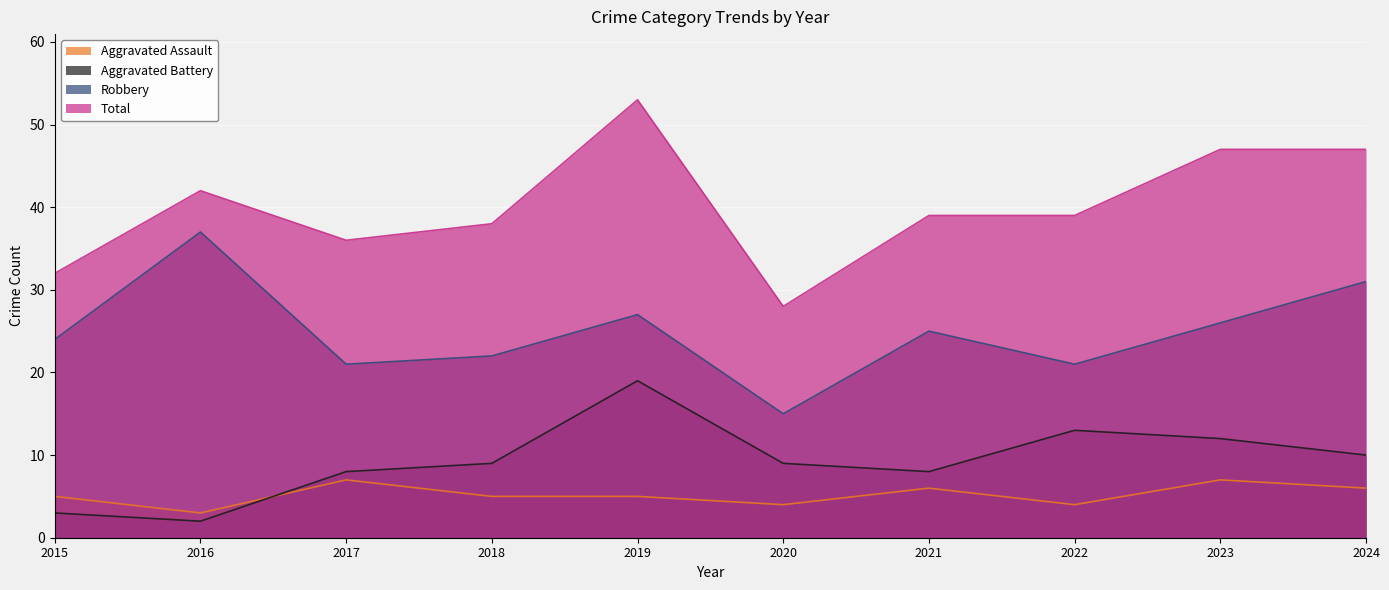

True or false: Robbery and Total intersect in this chart.

False